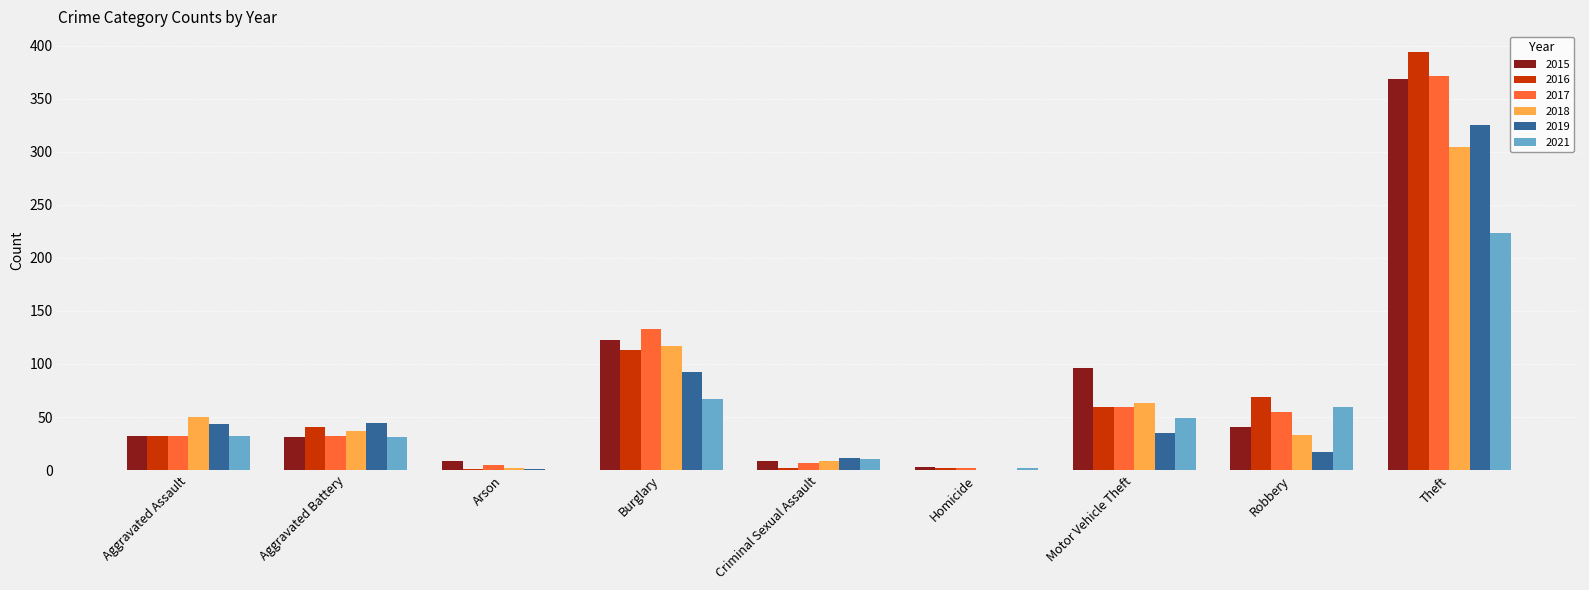

What is the sum of the 2017 values at Robbery and Theft?

427